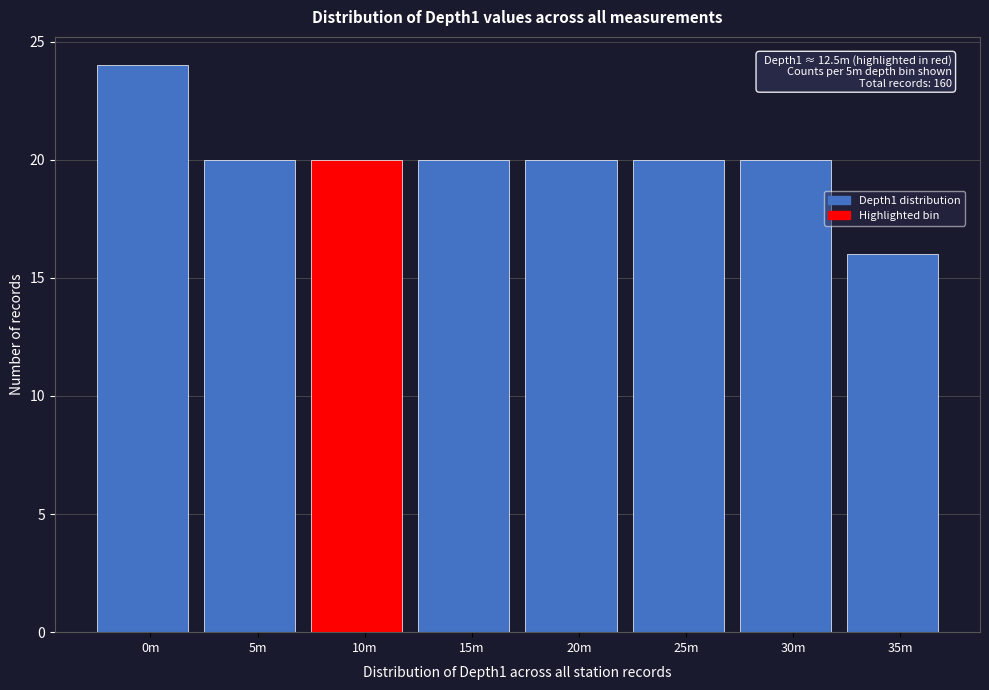

Reading right to left, transcribe all the data shown in this chart.

16	20	20	20	20	20	20	24